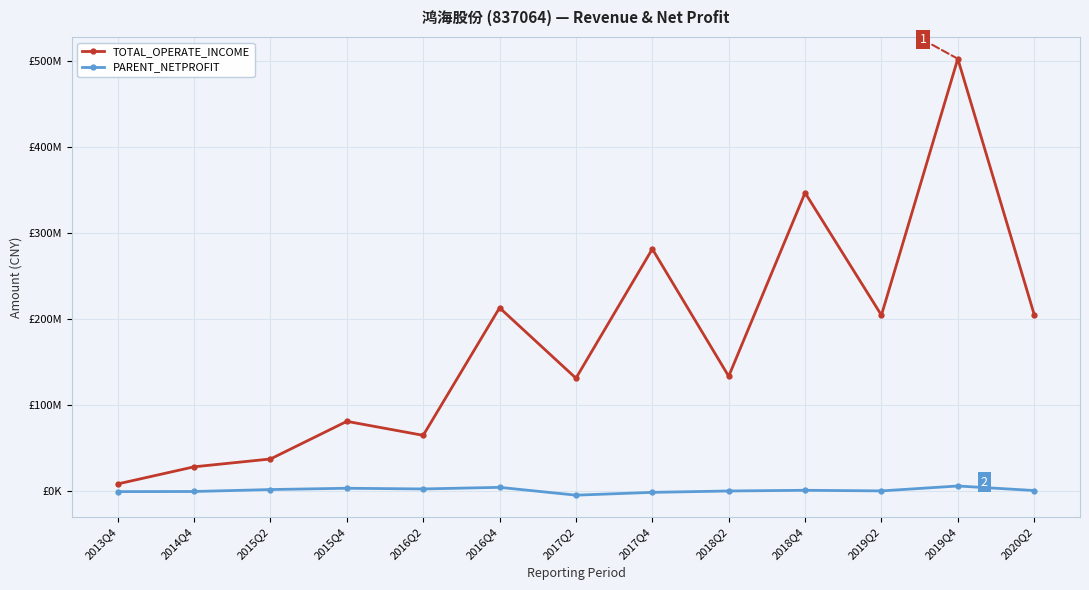

What is the total value across all series at 2017Q2?

126900911.0